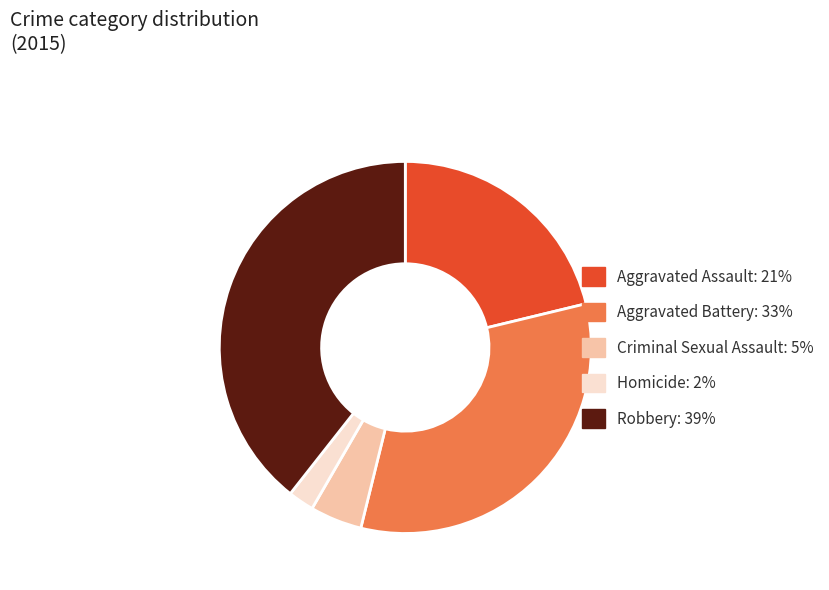

Does any single category account for the majority?

No